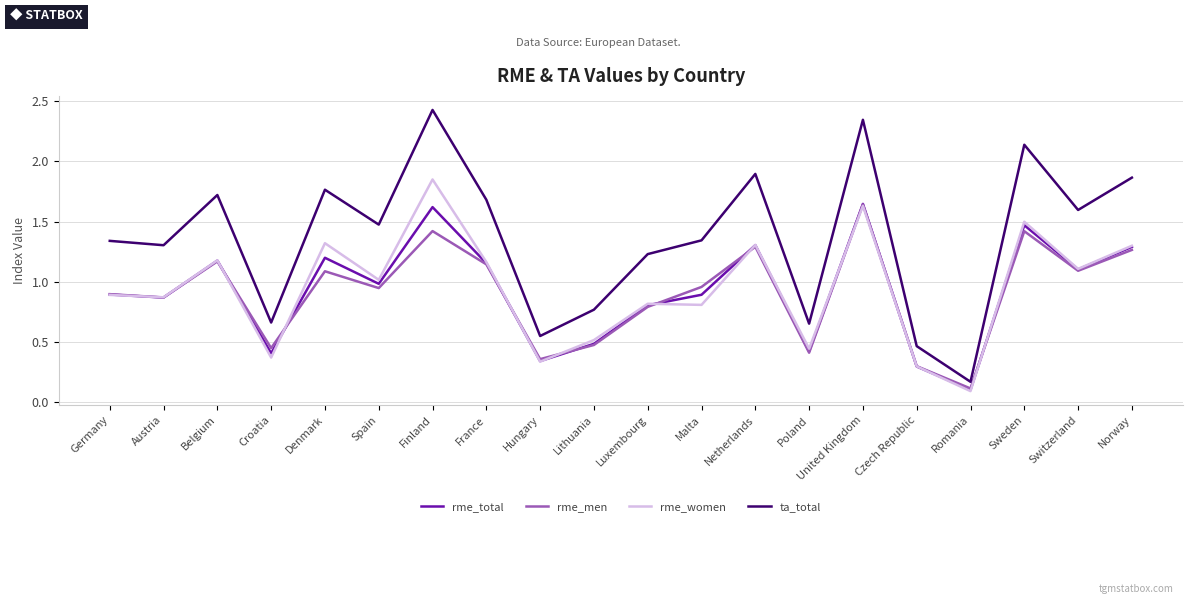

Which label corresponds to the smallest value in the chart?

Romania